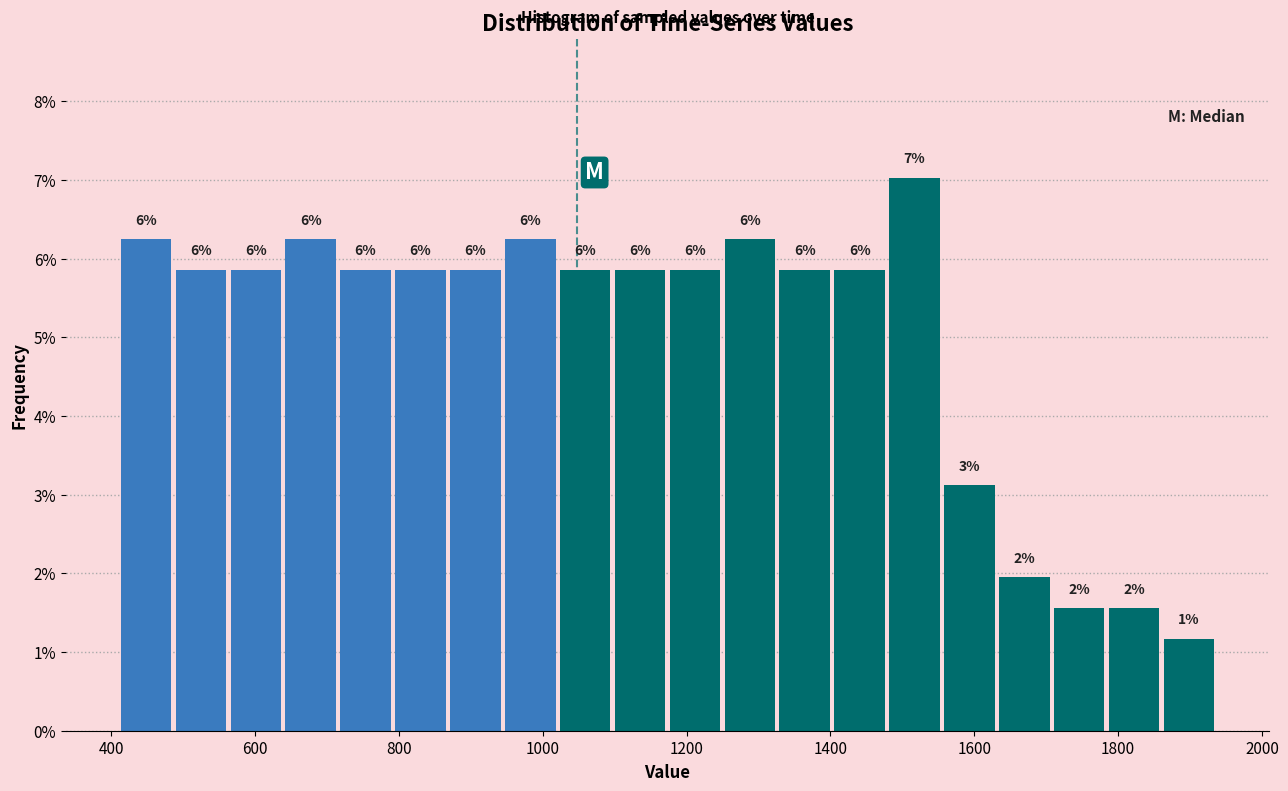

Around what value on the x-axis is the tallest bar? Give the approximate position of its centre, as read against the axis.

1520